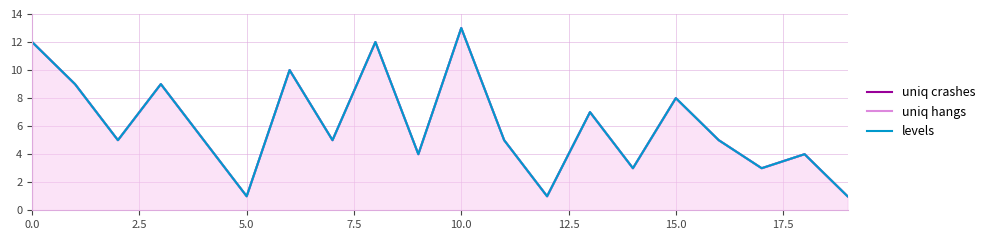

What position from the left is 7.5?

4